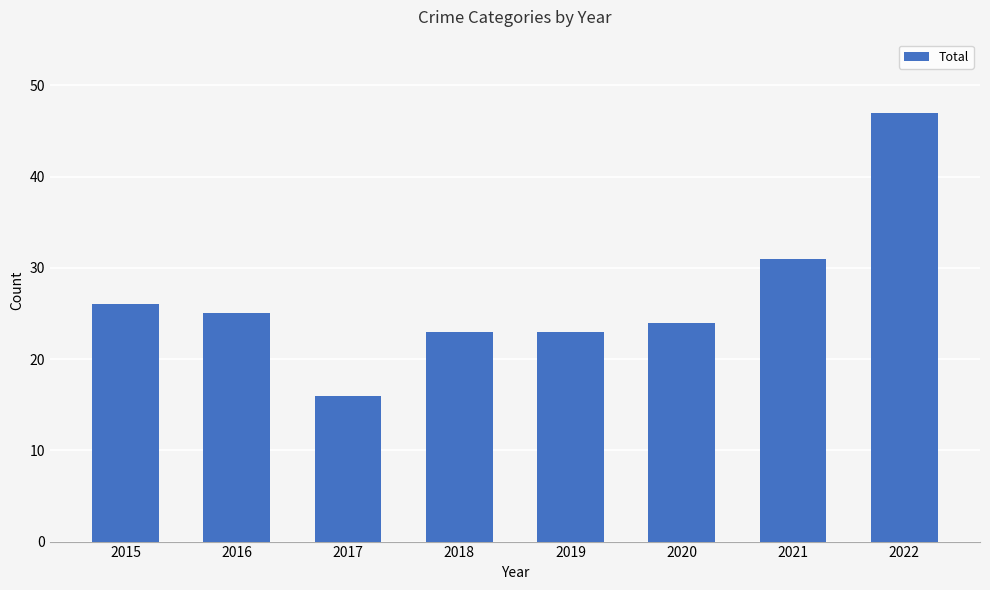

The value at 2018 is 23. True or false?

True